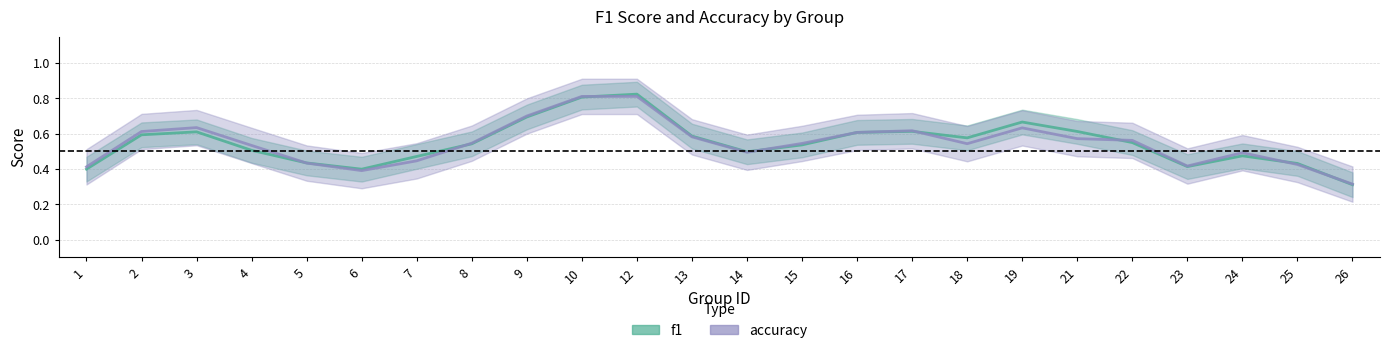

Between 6 and 9, which series saw the biggest shift?

accuracy